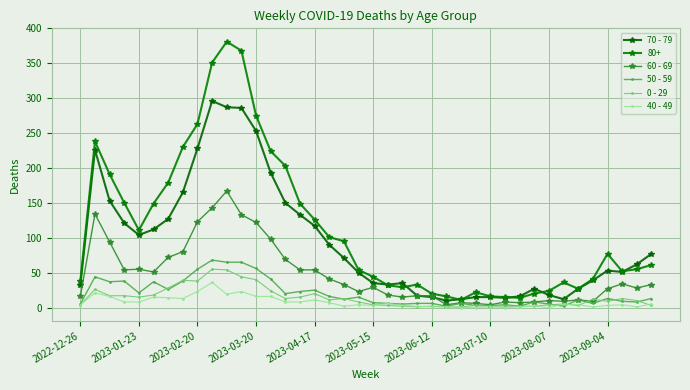

True or false: 40 - 49 and 70 - 79 cross at least once.

False